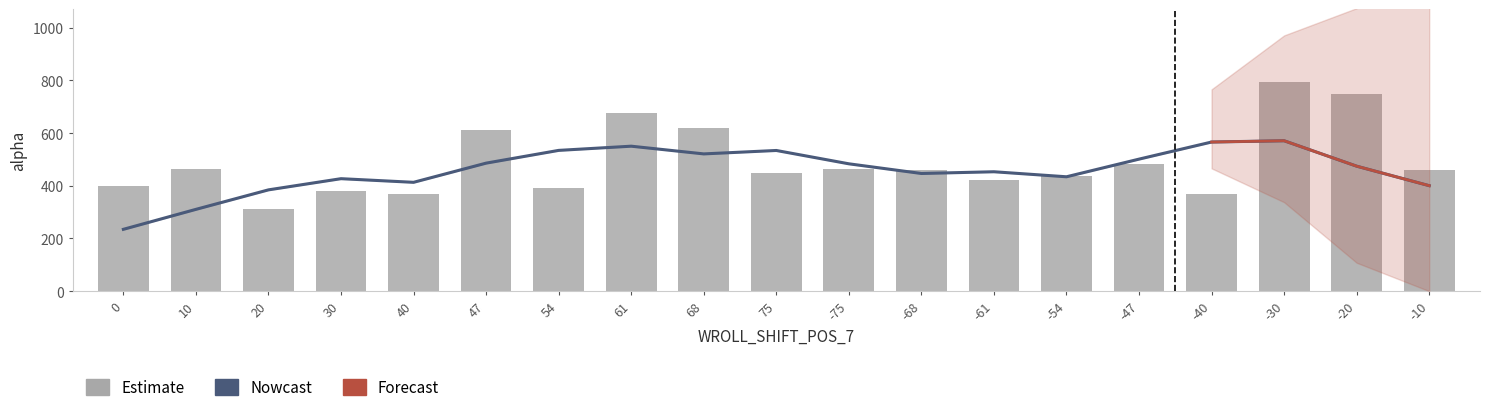

Which has a higher value, -47 or 61?

61